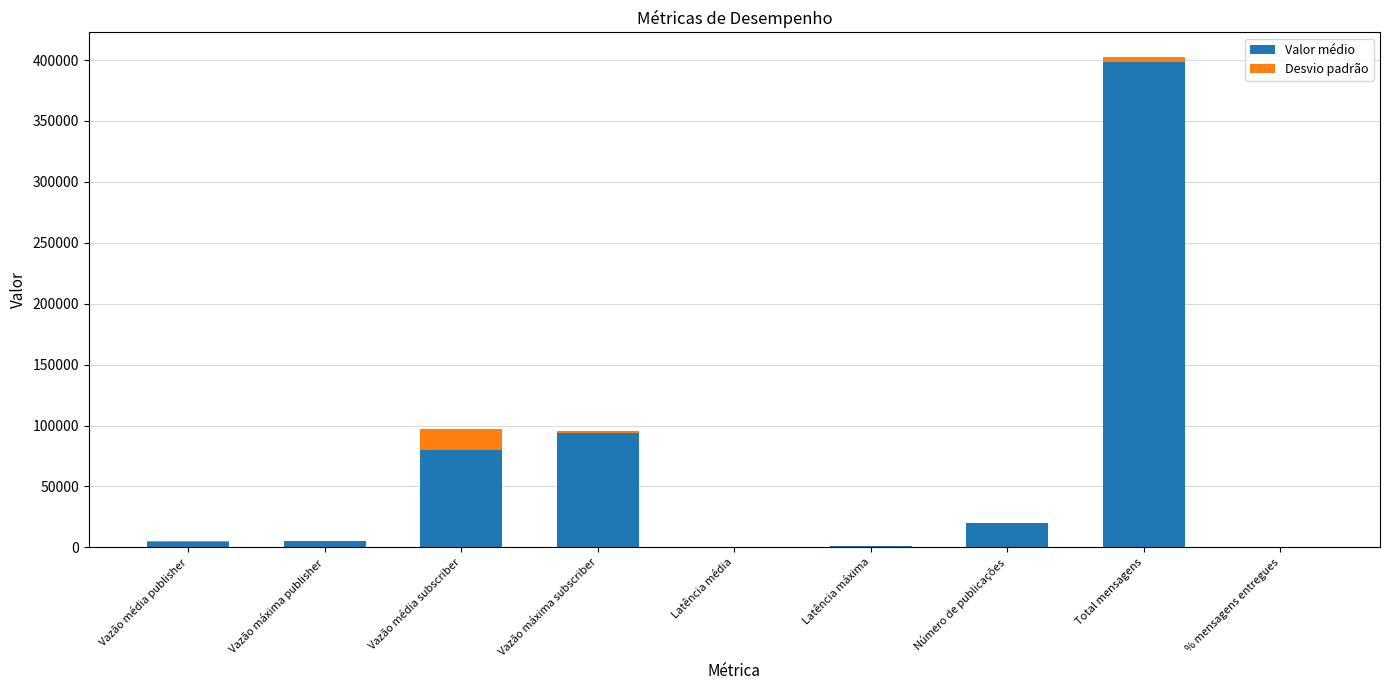

The Valor médio series shows 17564.1 at Vazão média subscriber. True or false?

False